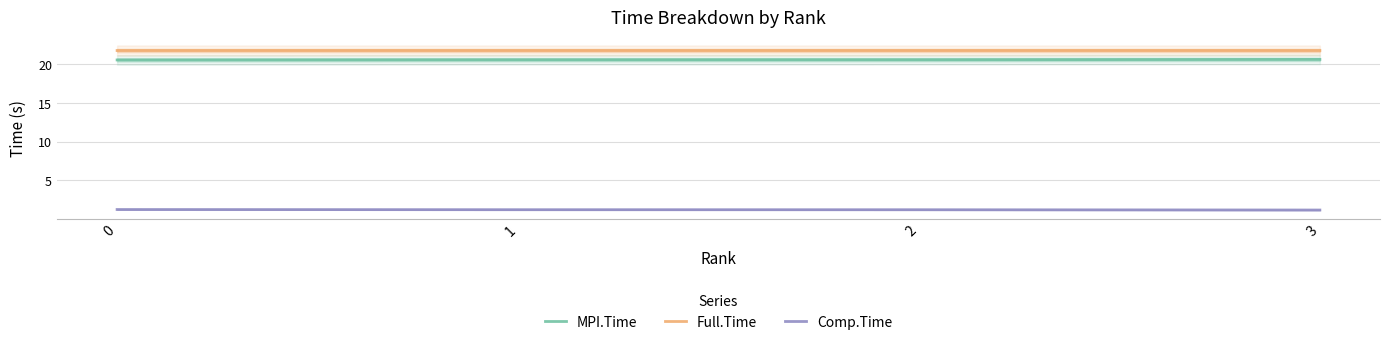

Count the Full.Time values in the range 21 to 22.

4